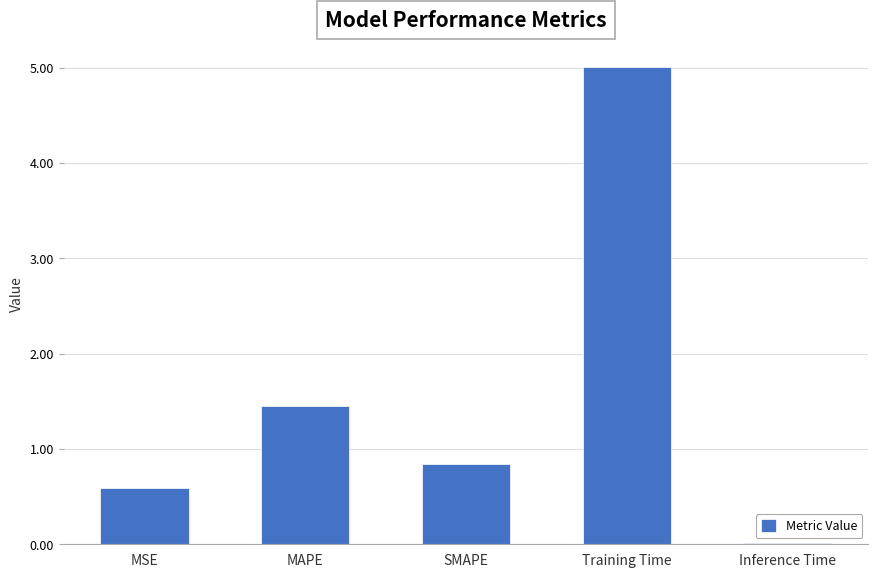

How many bars are there in total?

5